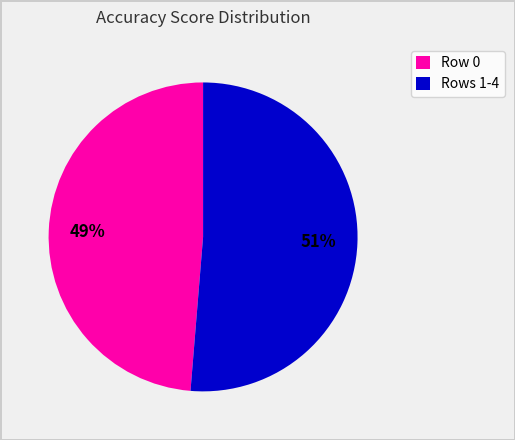

Do Rows 1-4 and Row 0 together represent more than half of the pie?

Yes